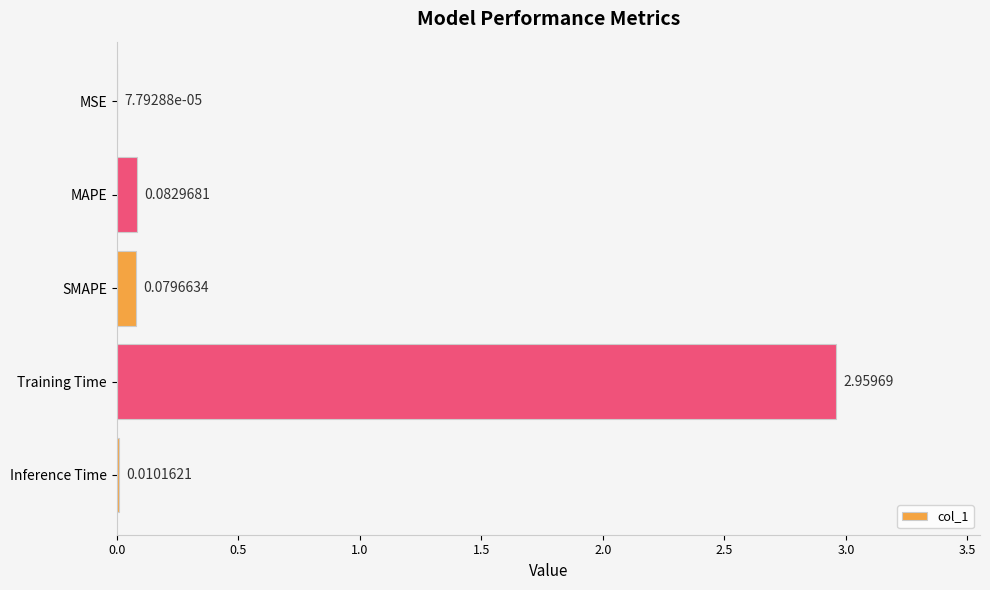

What is the sum of all values?

3.1